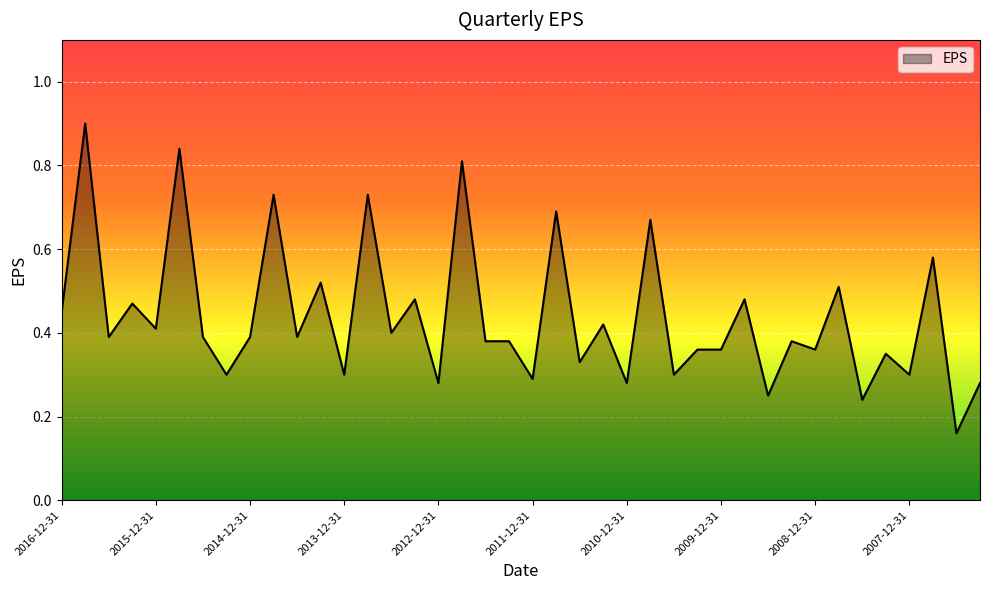

How many lines are shown in the chart?

1